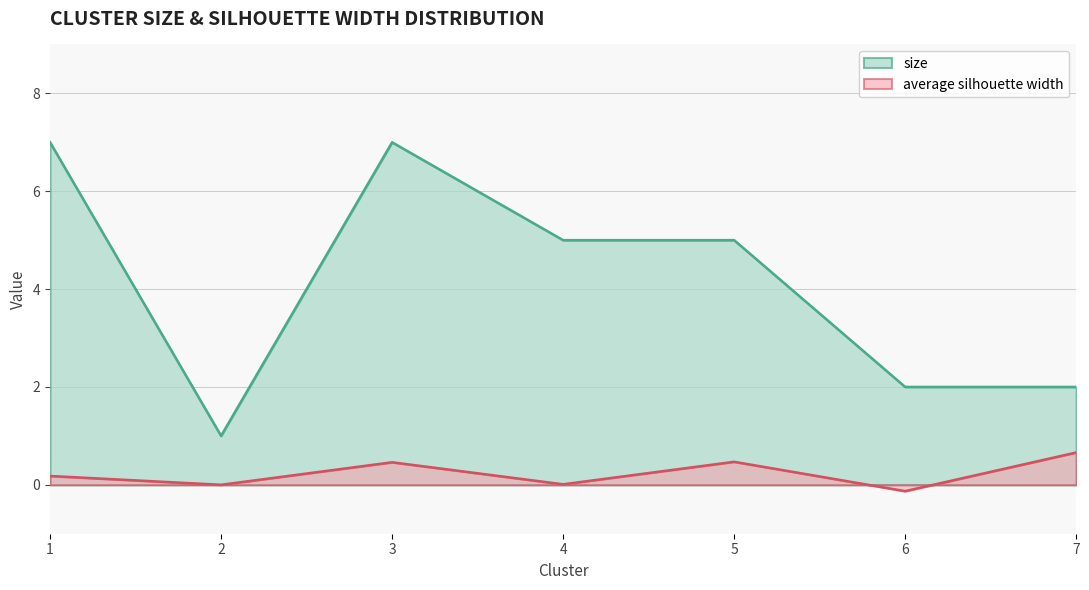

In size, how many points are lower than both neighbors (excluding endpoints)?

1